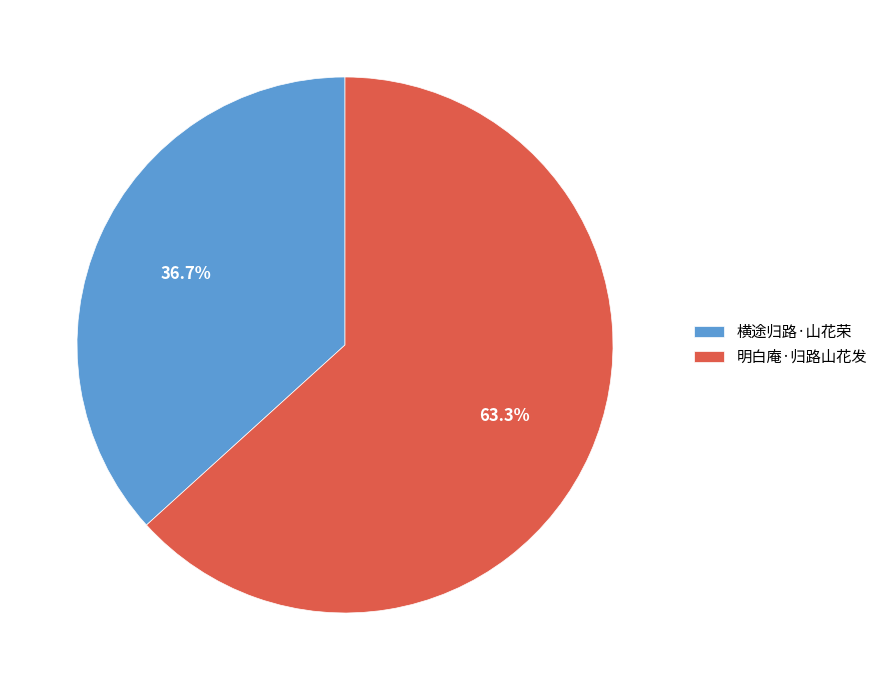

Do 横途归路·山花荣 and 明白庵·归路山花发 together represent more than half of the pie?

Yes